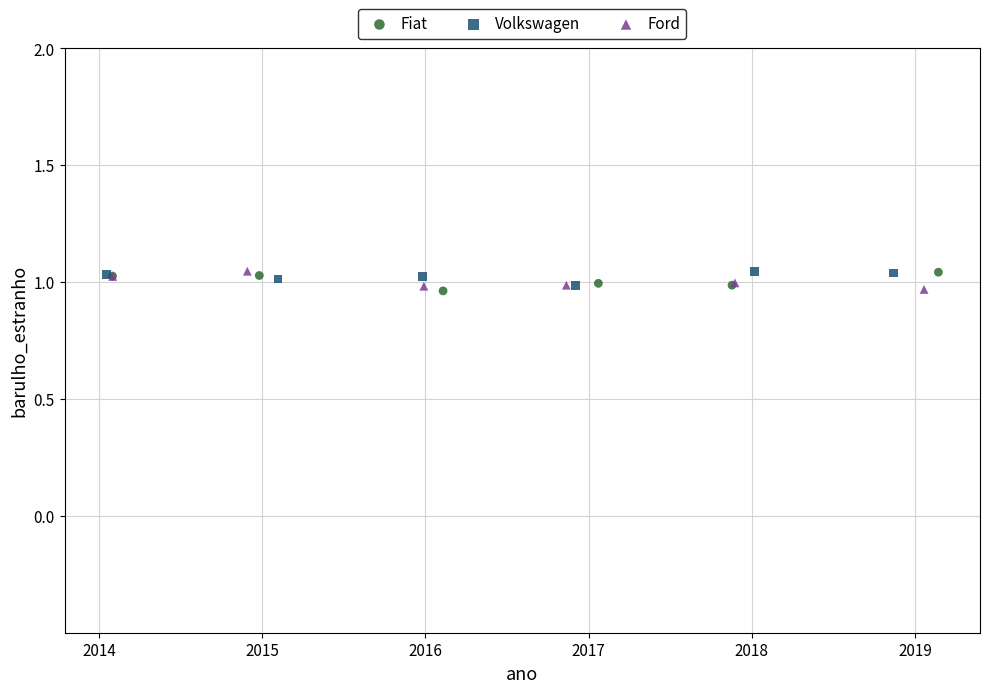

What are all the series names shown in the legend?

Fiat, Volkswagen, Ford